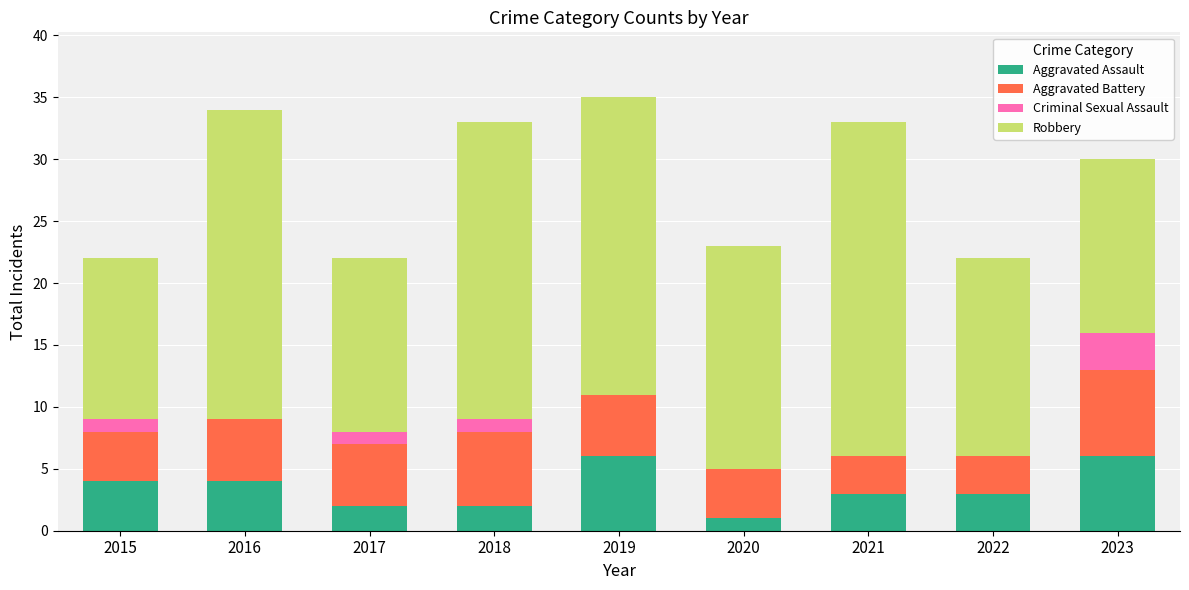

What is the highest value of the Aggravated Assault series?

6